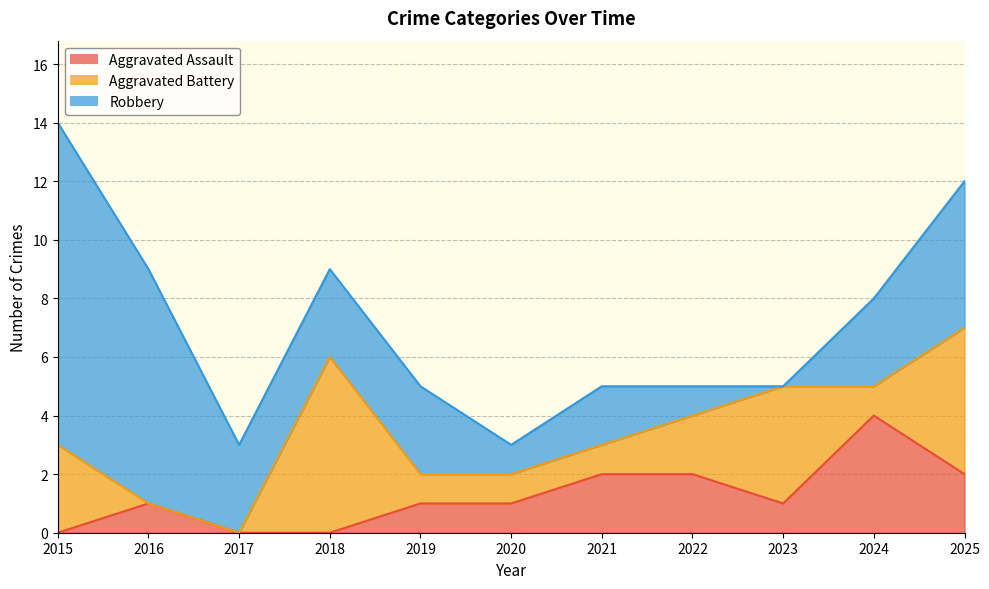

How many intersections are there between Robbery and Aggravated Assault?

1